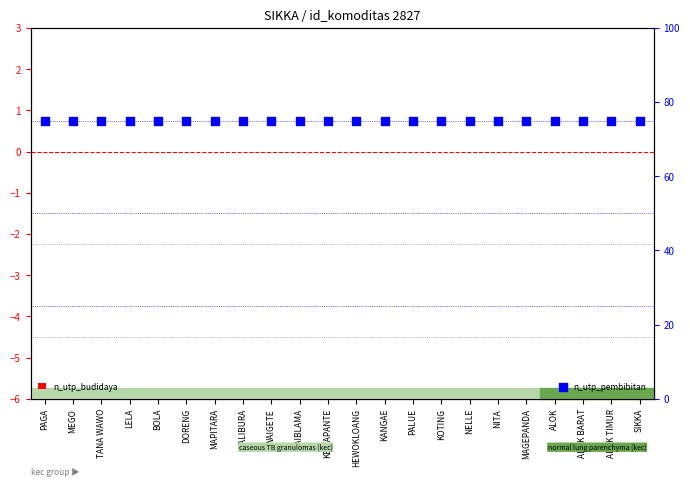

What are all the series names shown in the legend?

n_utp_budidaya, n_utp_pembibitan